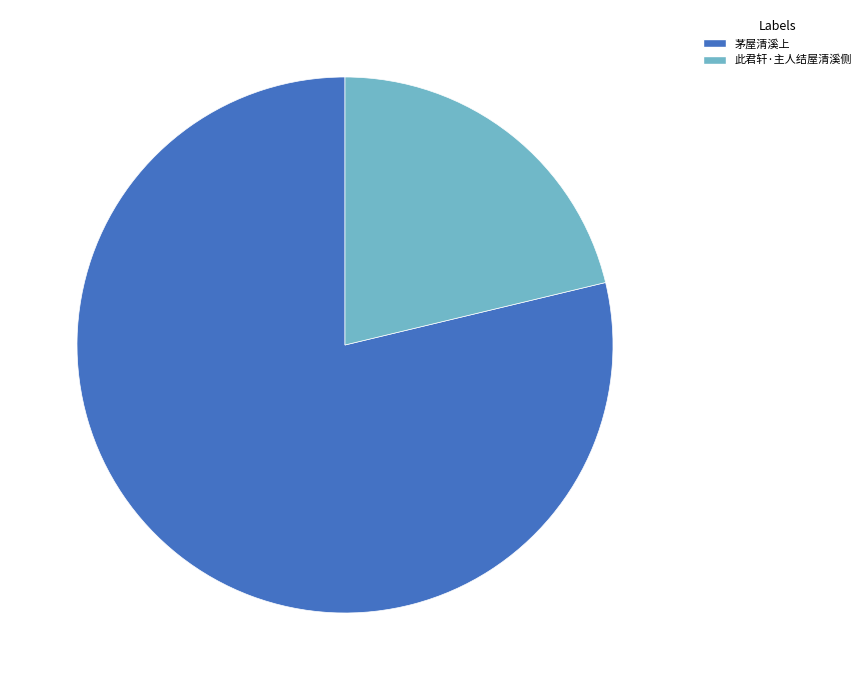

Does 此君轩·主人结屋清溪侧 represent more than half of the total?

No